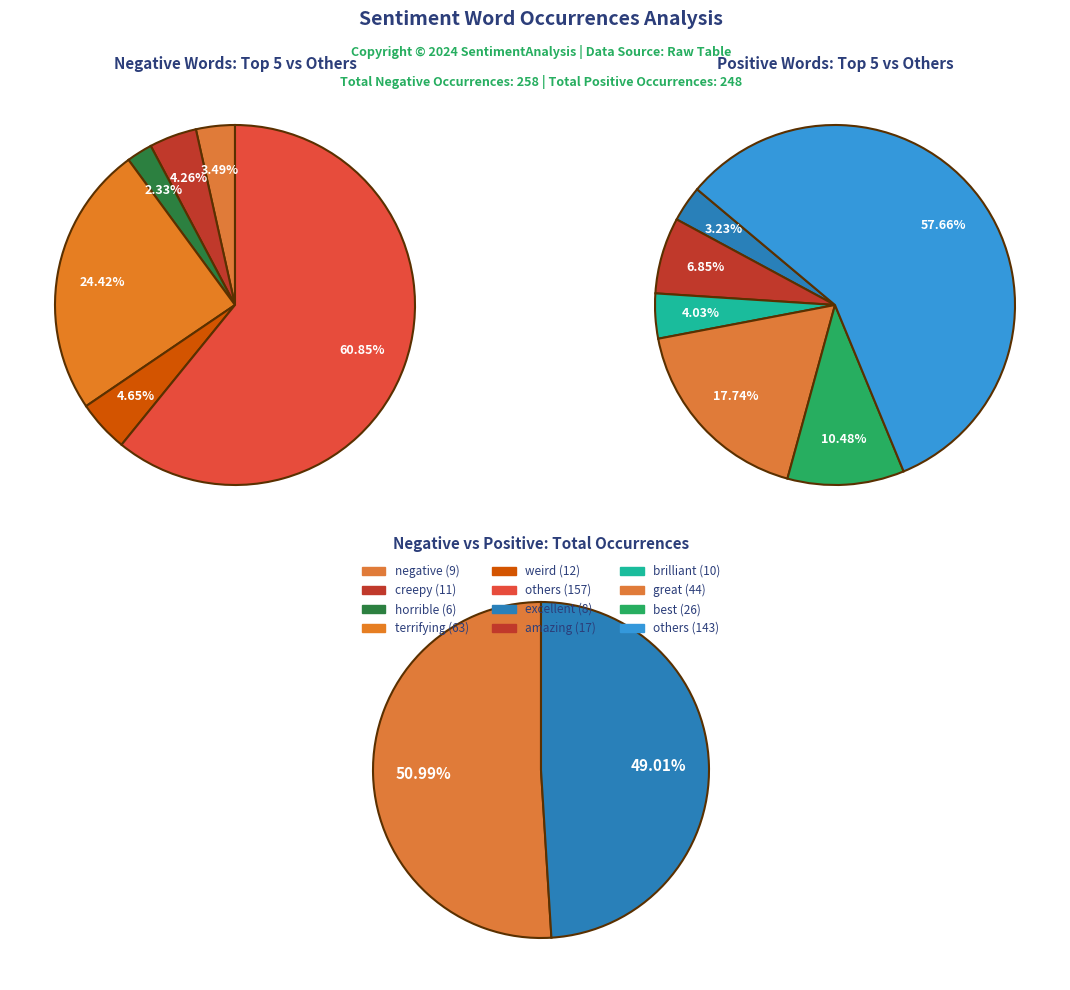

To the nearest percent, what is the difference between the 4 and 8 slice percentages?

5%